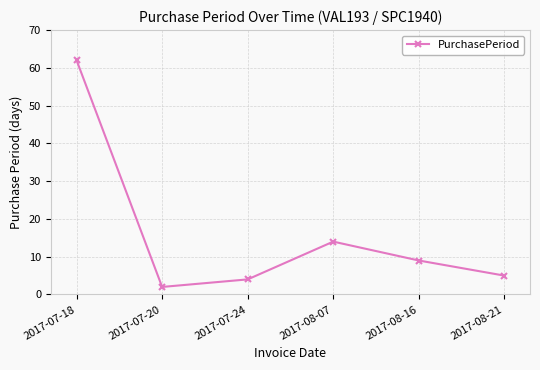

True or false: the data shows 9 at 2017-08-16.

True